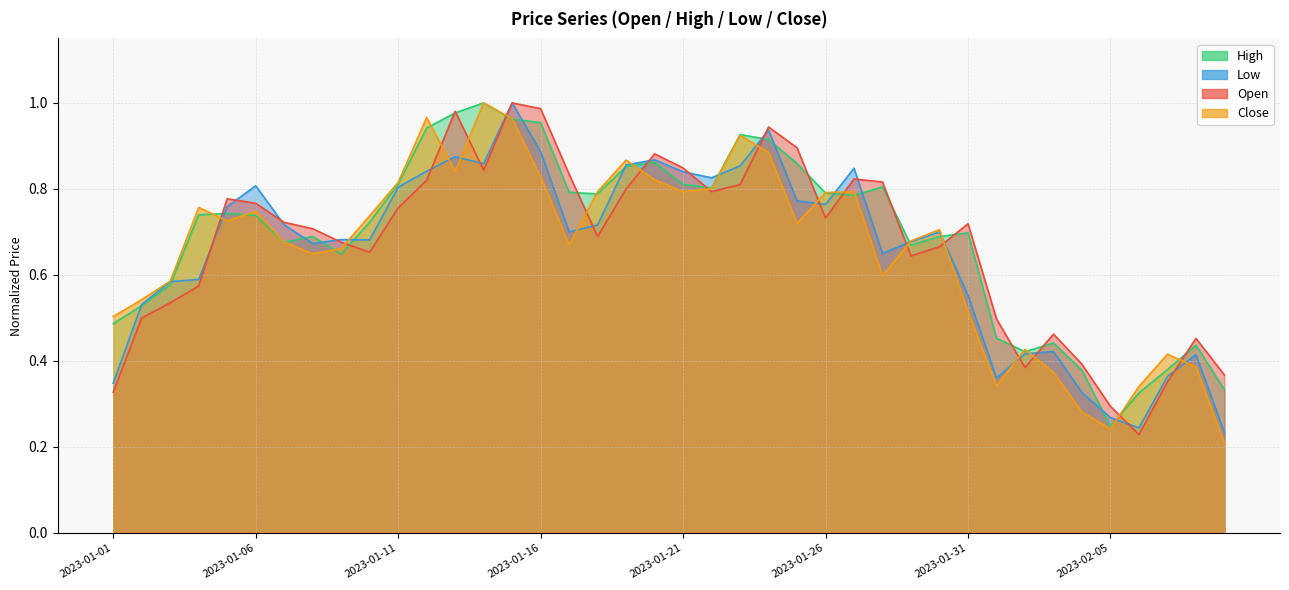

What is the maximum value shown in the chart?

1.0